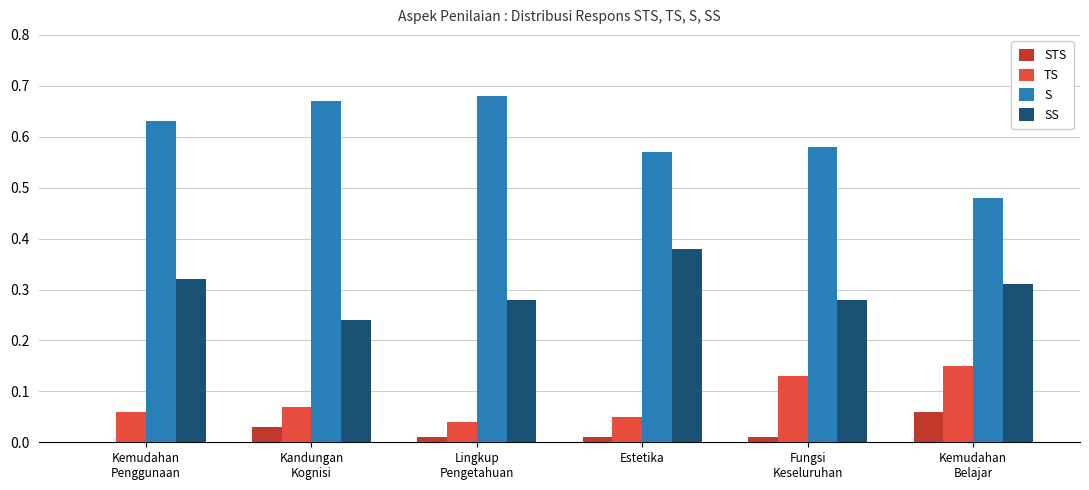

True or false: TS has a value of 0.1 at Kemudahan
Penggunaan.

True